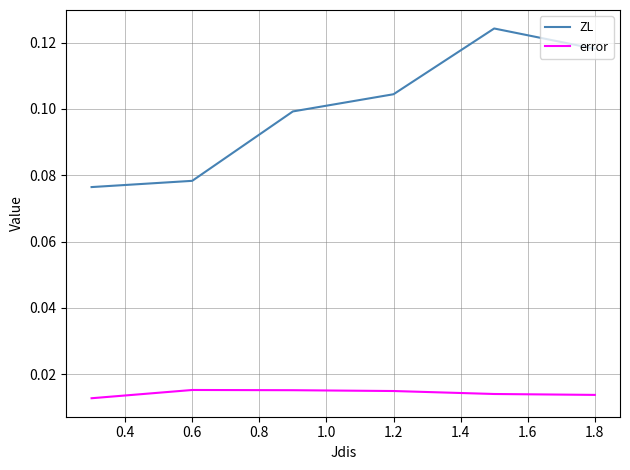

List the series in order of their overall mean, highest first.

ZL, error